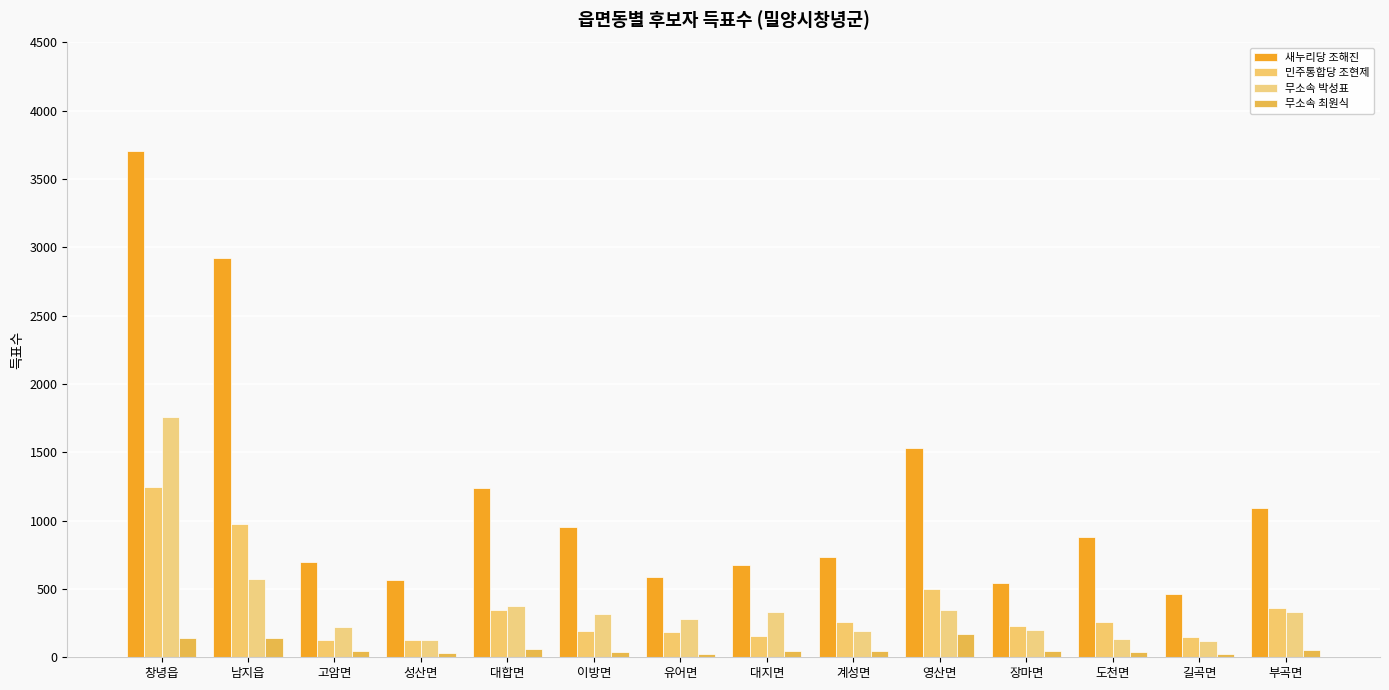

List the series in order of their peak value, lowest first.

무소속 최원식, 민주통합당 조현제, 무소속 박성표, 새누리당 조해진